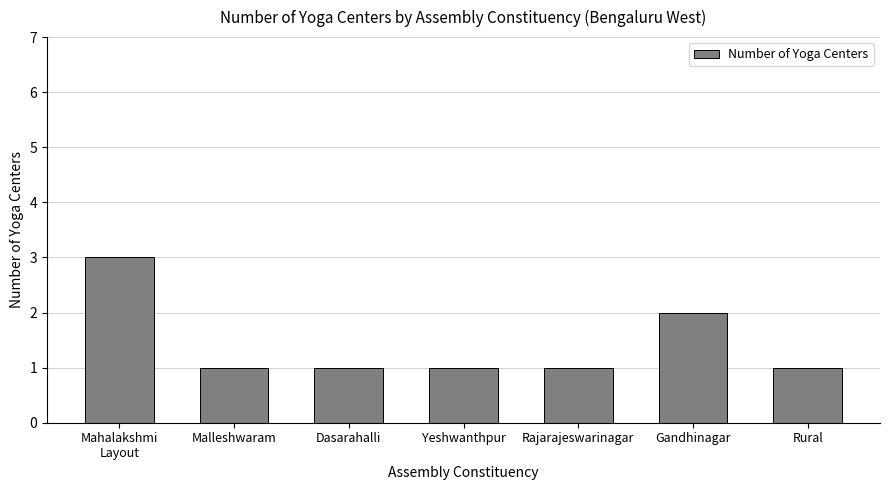

Does the chart contain any negative values?

No